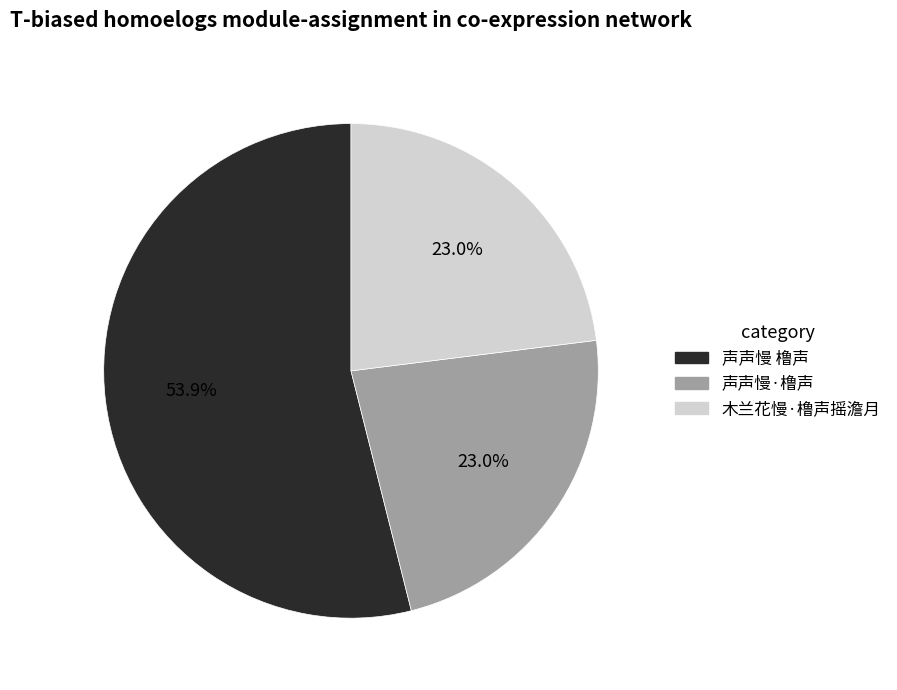

Which category has the biggest portion of the pie?

声声慢 橹声